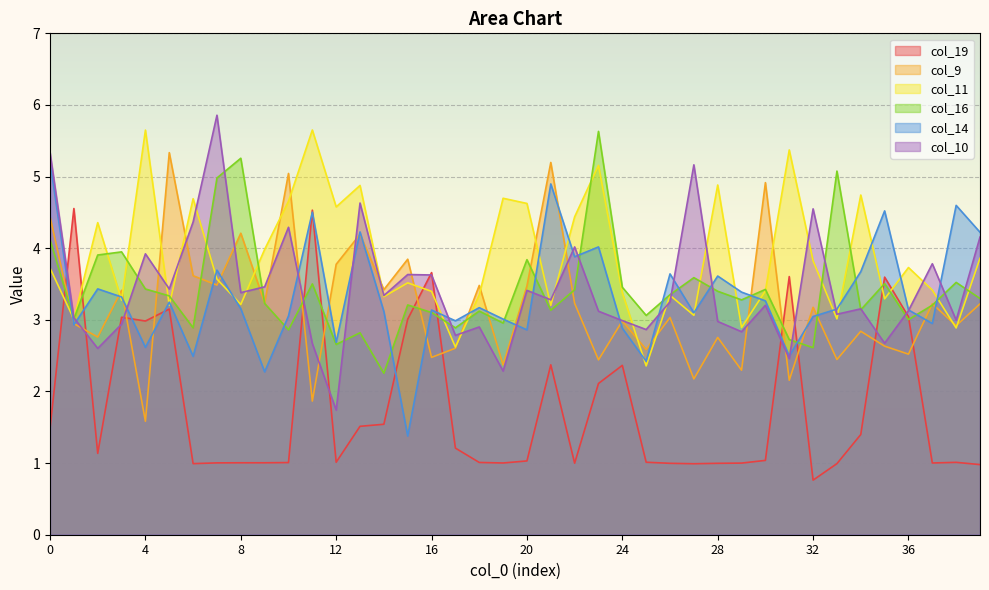

What is the difference between the second highest and minimum values in the col_11 series?

3.3